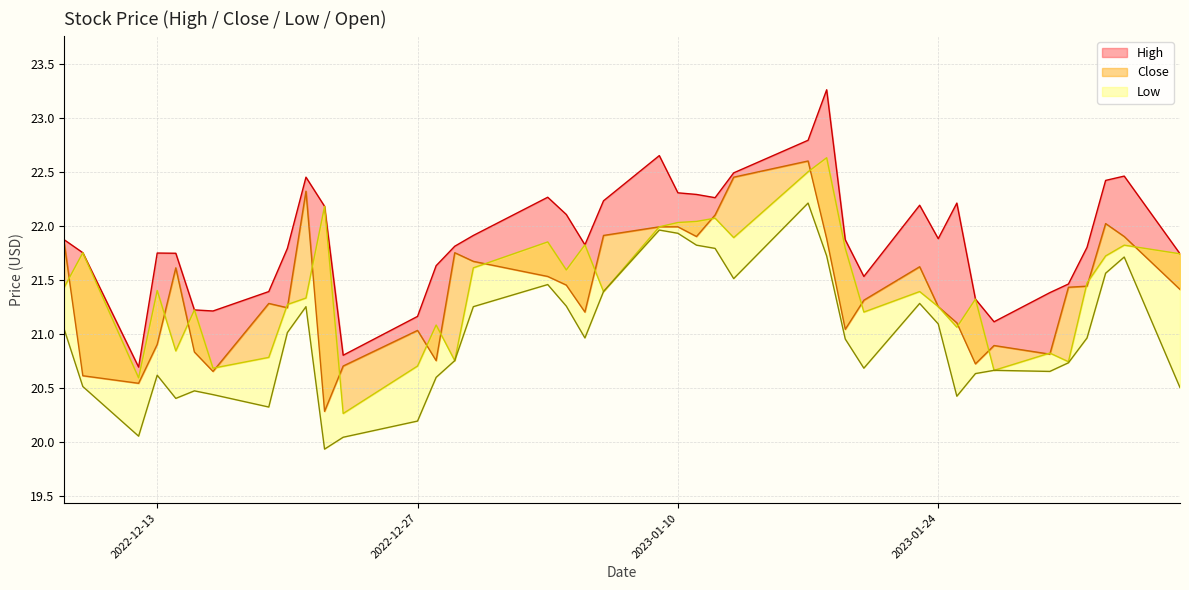

Reading right to left, extract all data points from this chart.

High: 21.7	22.5	22.4	21.8	21.5	21.4	21.1	21.3	22.2	21.9	22.2	21.5	21.9	23.3	22.8	22.5	22.3	22.3	22.3	22.6	22.2	21.8	22.1	22.3	21.9	21.8	21.6	21.2	20.8	22.2	22.4	21.8	21.4	21.2	21.2	21.7	21.7	20.7	21.8	21.9
Close: 21.4	21.9	22.0	21.4	21.4	20.8	20.9	20.7	21.1	21.2	21.6	21.3	21.0	21.9	22.6	22.4	22.1	21.9	22.0	22.0	21.9	21.2	21.4	21.5	21.7	21.8	20.8	21.0	20.7	20.3	22.3	21.2	21.3	20.6	20.8	21.6	20.9	20.5	20.6	21.8
Low: 20.5	21.7	21.6	21.0	20.7	20.6	20.7	20.6	20.4	21.1	21.3	20.7	20.9	21.7	22.2	21.5	21.8	21.8	21.9	22.0	21.4	21.0	21.3	21.5	21.2	20.8	20.6	20.2	20.0	19.9	21.2	21.0	20.3	20.4	20.5	20.4	20.6	20.1	20.5	21.0
Open: 21.7	21.8	21.7	21.5	20.7	20.8	20.7	21.3	21.1	21.2	21.4	21.2	21.8	22.6	22.5	21.9	22.1	22.0	22.0	22.0	21.4	21.8	21.6	21.9	21.6	20.8	21.1	20.7	20.3	22.2	21.3	21.3	20.8	20.7	21.2	20.8	21.4	20.6	21.8	21.4